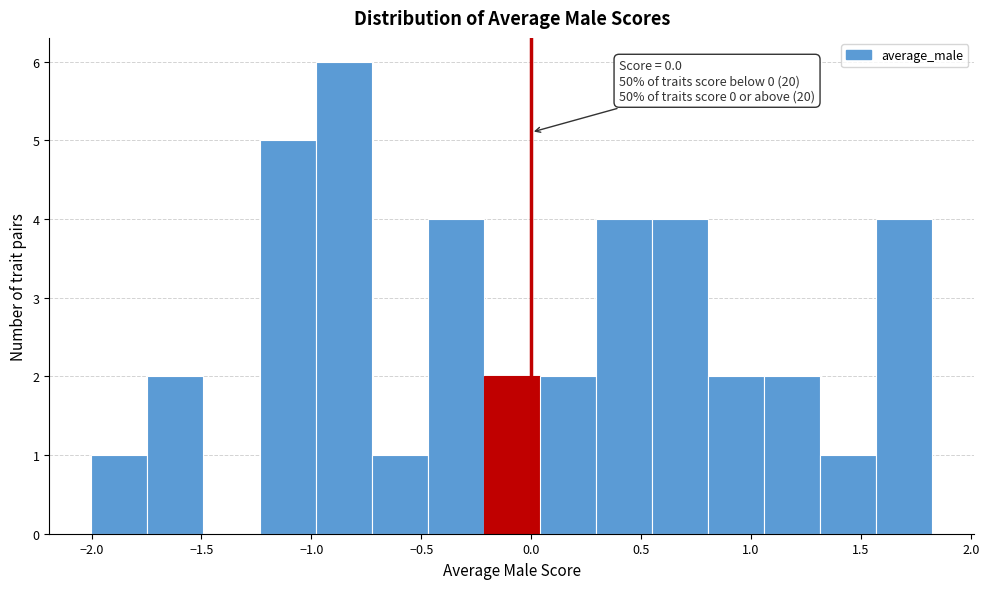

Over which range of the x-axis is the bar tallest?

-1.00 to -0.75